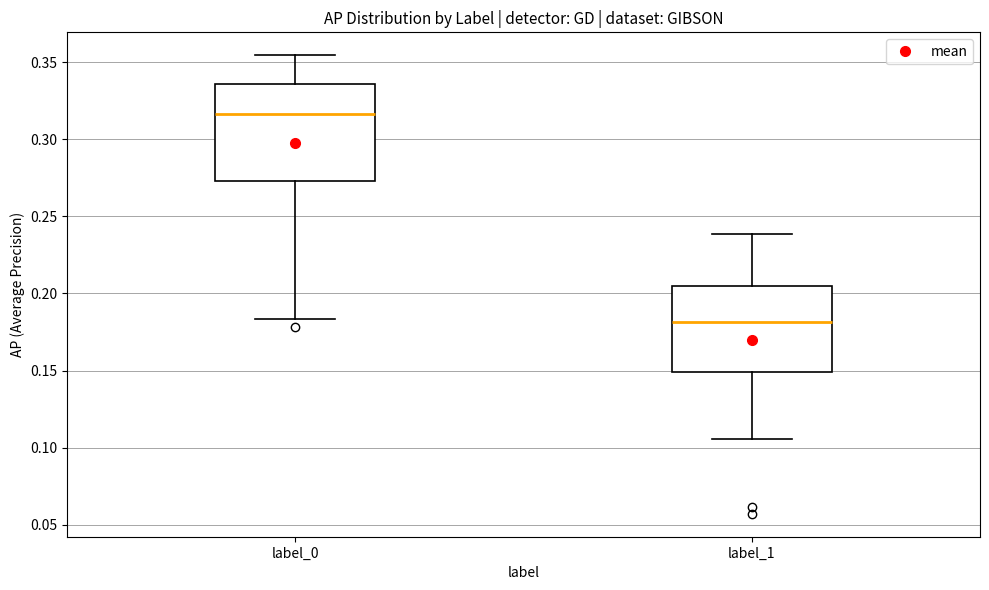

Reading left to right, read every box against the y-axis: the position of its median line, the range the box covers, and the ends of its whiskers. The values are not printed on the chart, so give them approximately, as read against the axis.

label_0: median 0.315, box 0.275 to 0.335, whiskers 0.185 to 0.355
label_1: median 0.180, box 0.150 to 0.205, whiskers 0.105 to 0.240